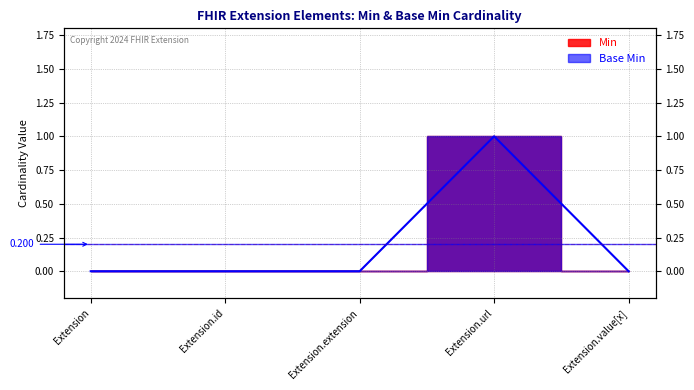

What is the label of the 2nd point from the right?

Extension.url